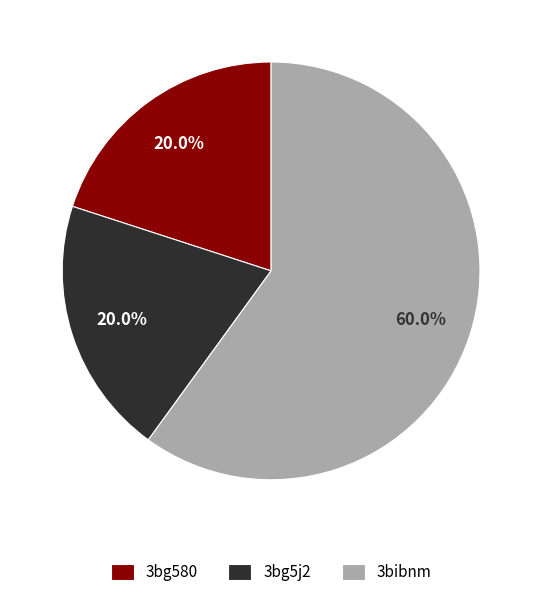

Which category has the biggest portion of the pie?

3bibnm